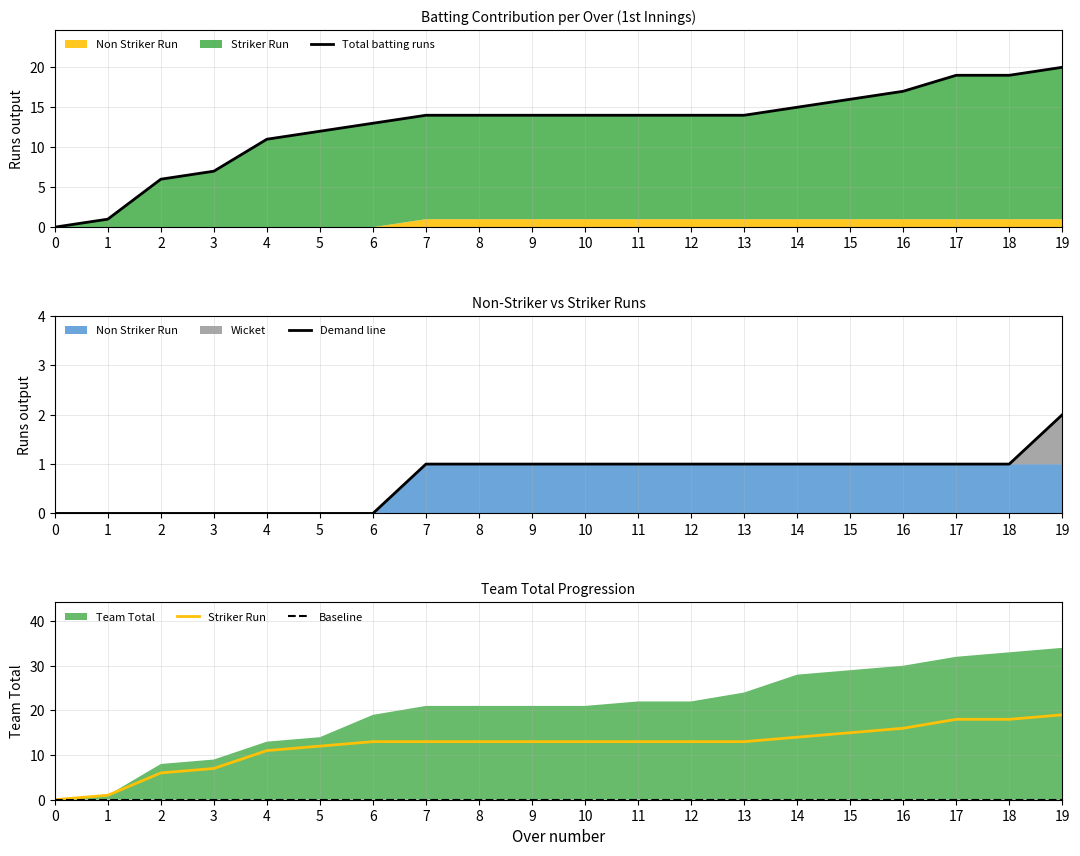

What is the average value of the Total batting runs series?

13